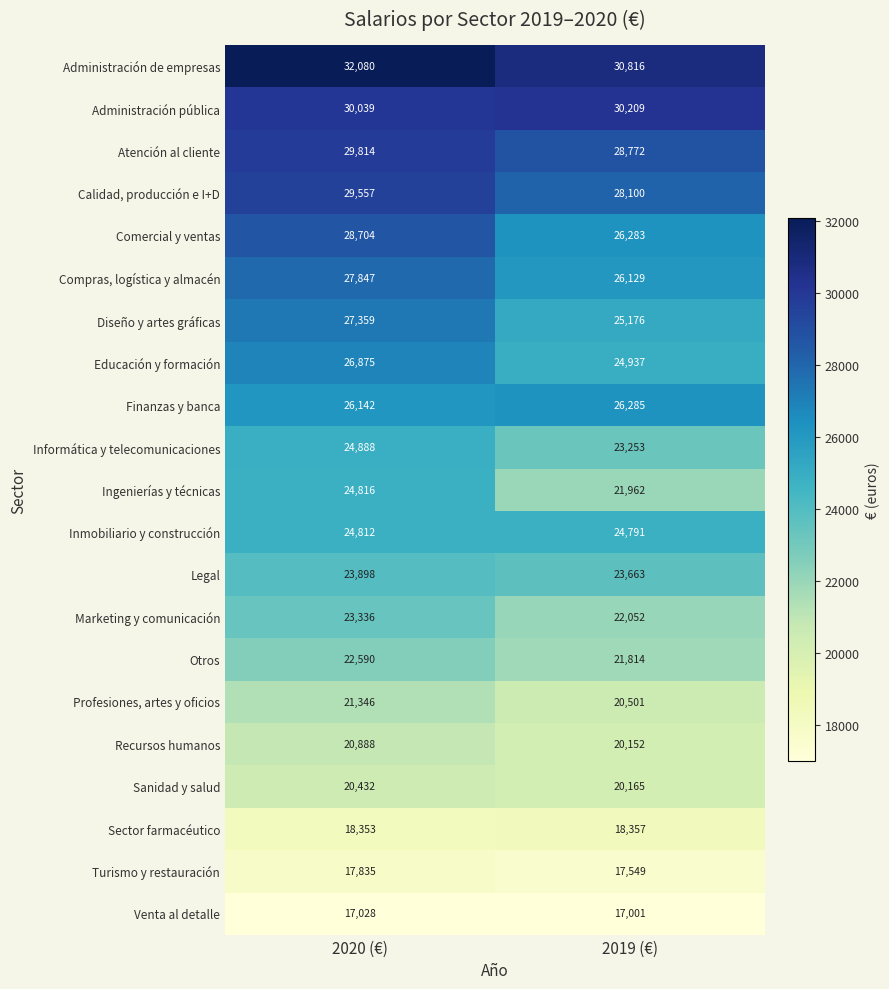

What is the minimum value shown in the chart?

17001